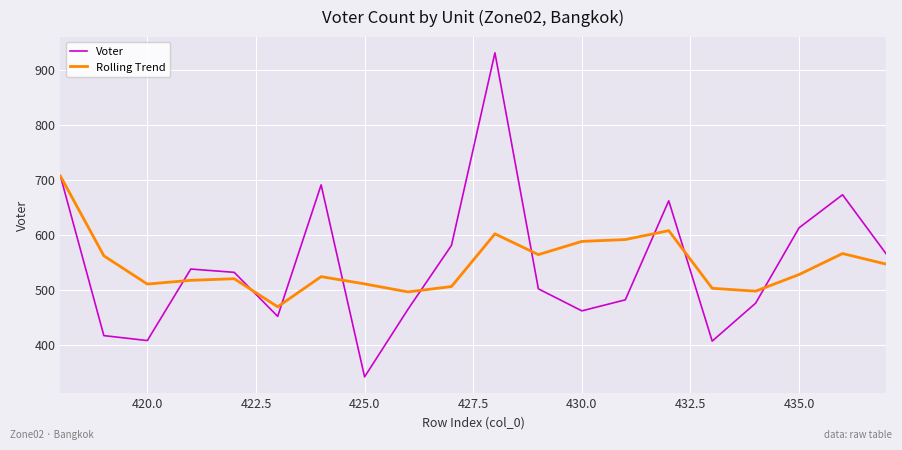

What is the minimum value shown in the chart?

342.0